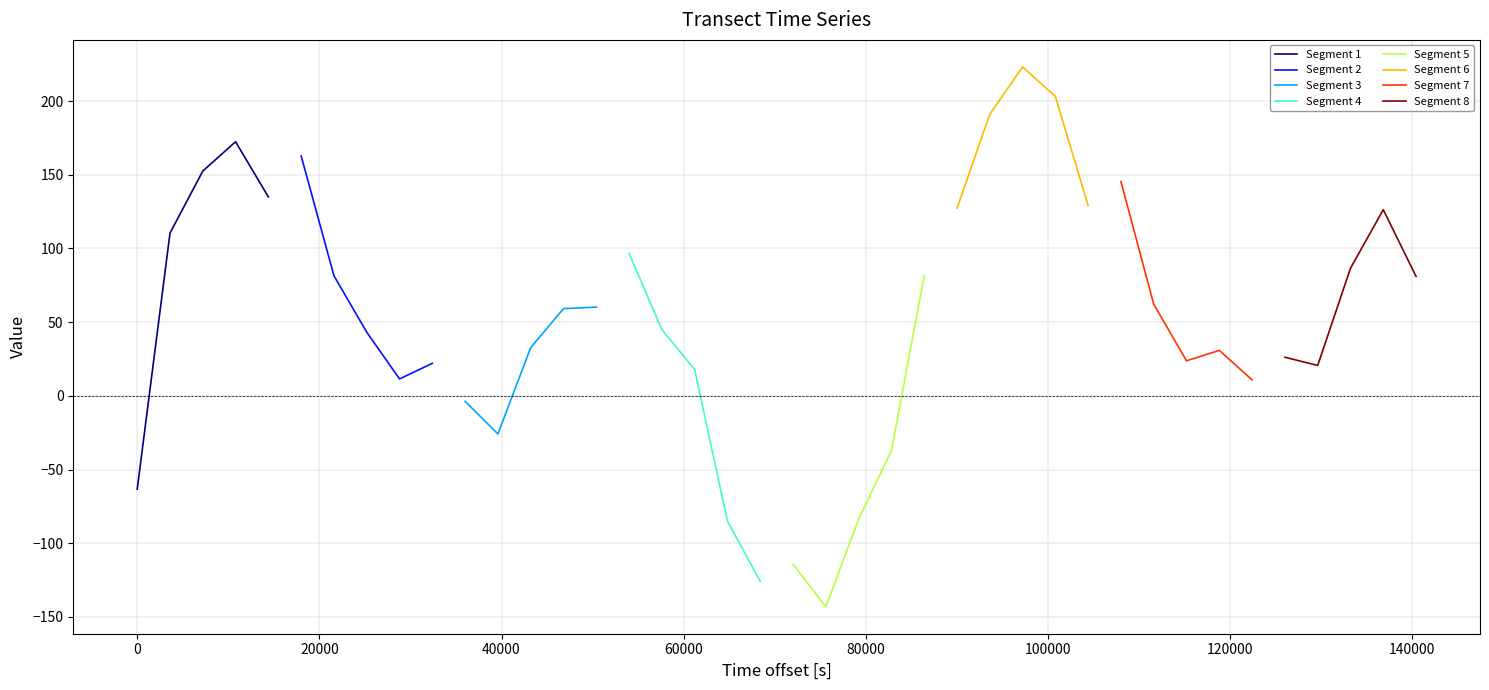

What is the lowest value of the Segment 1 series?

-63.3